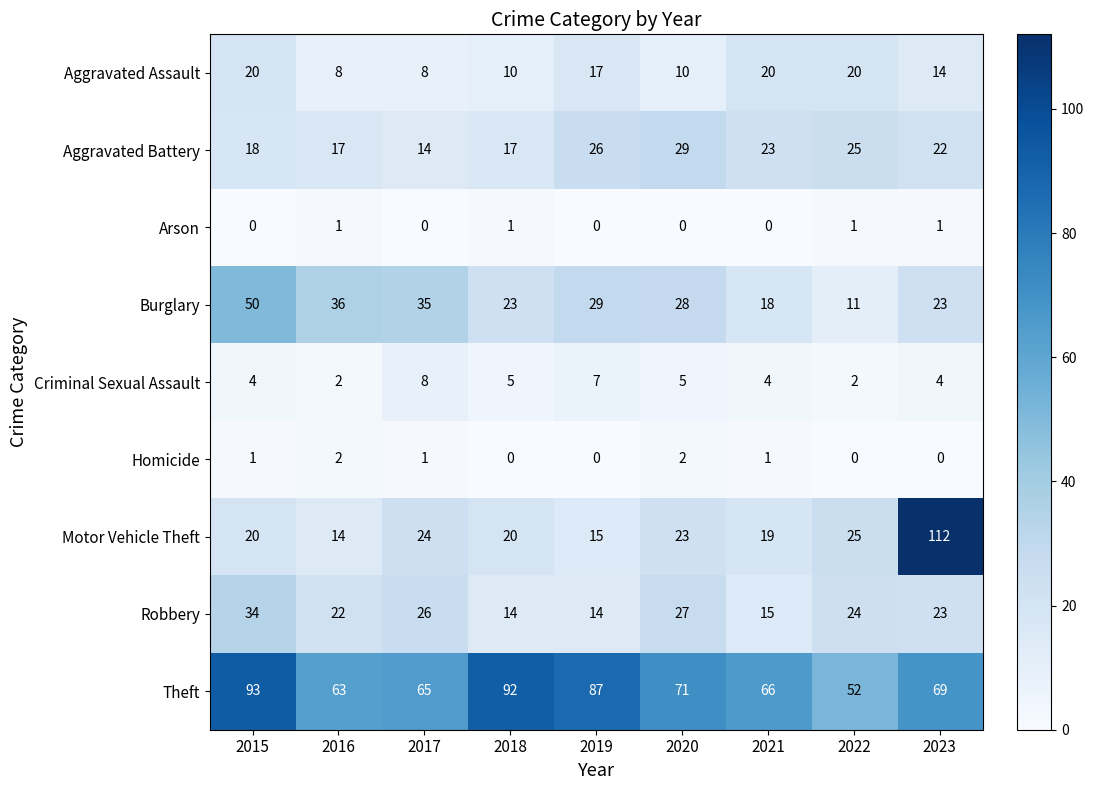

Rank the series by their maximum value, from highest to lowest.

Motor Vehicle Theft, Theft, Burglary, Robbery, Aggravated Battery, Aggravated Assault, Criminal Sexual Assault, Homicide, Arson